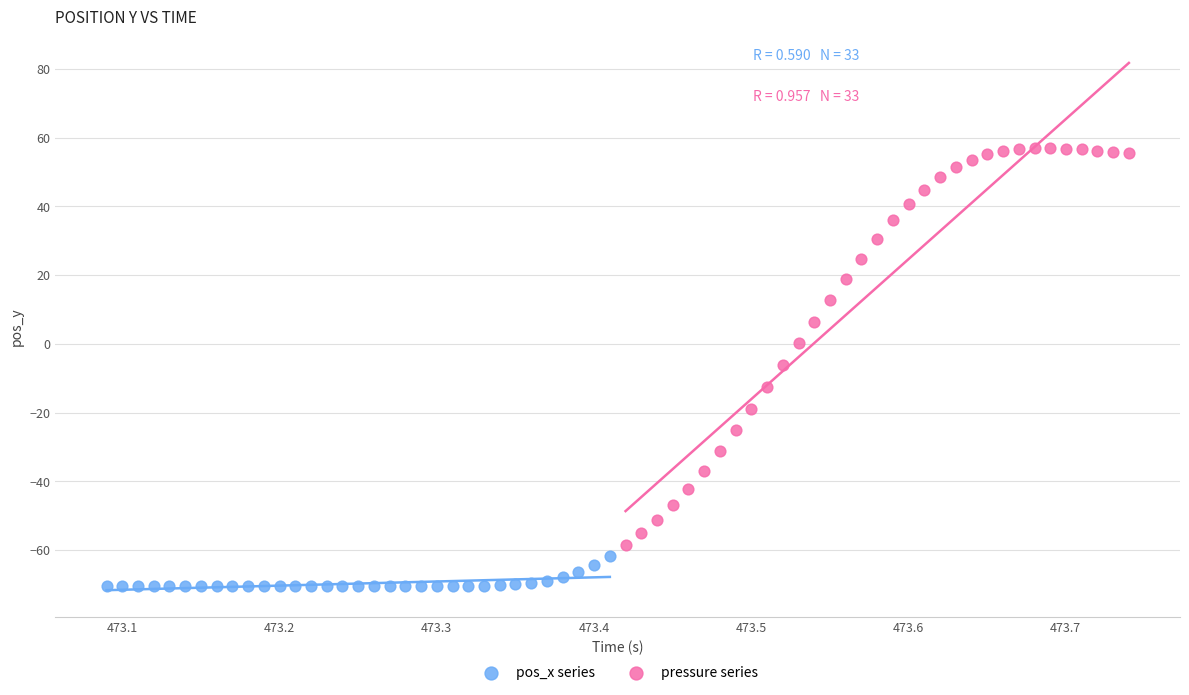

Which series reaches the maximum Y coordinate?

pressure series